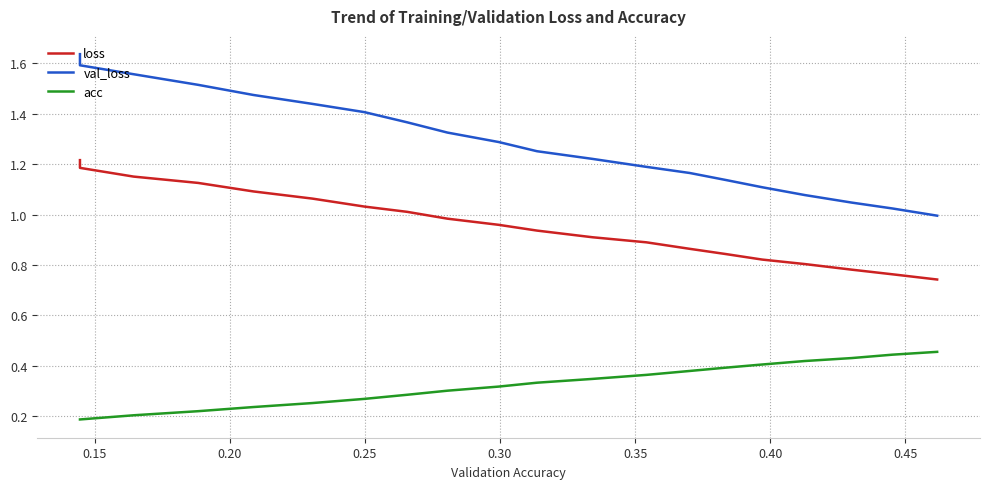

True or false: acc and loss cross at least once.

False